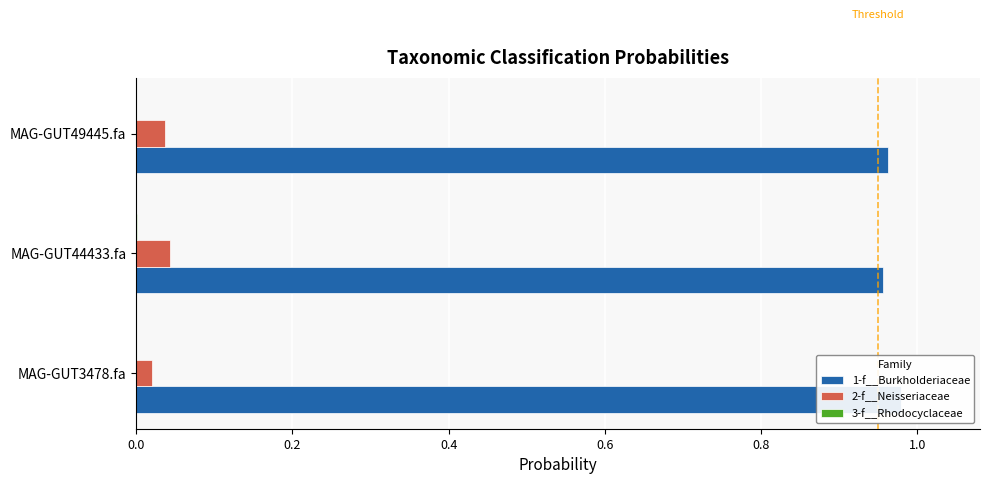

The value of 3-f__Rhodocyclaceae at MAG-GUT49445.fa is 0.0. True or false?

False